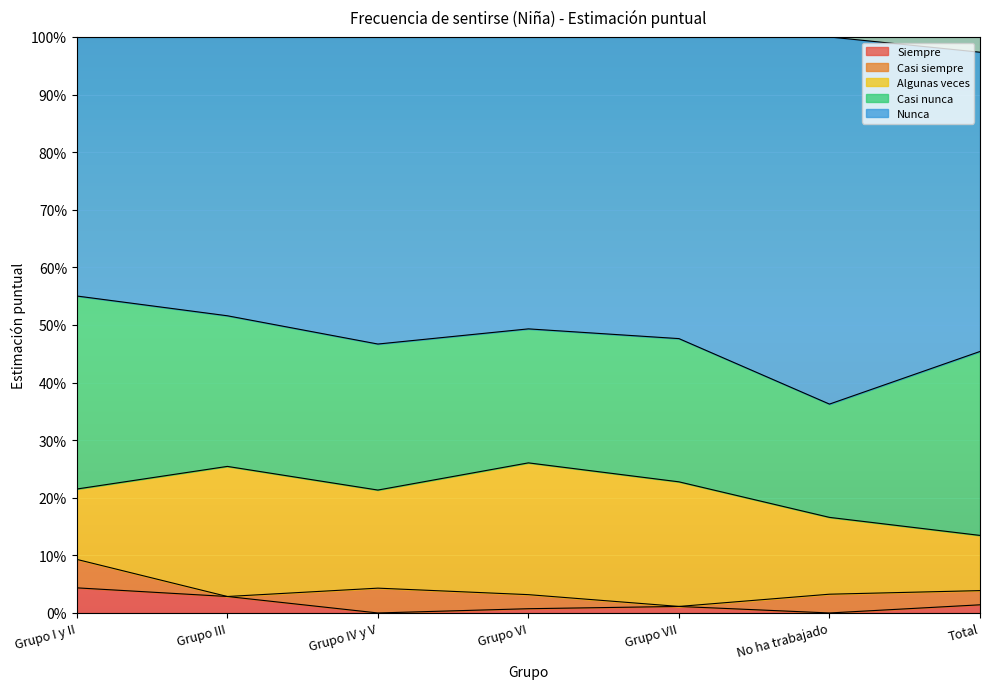

Which series has the largest range (max minus min)?

Nunca